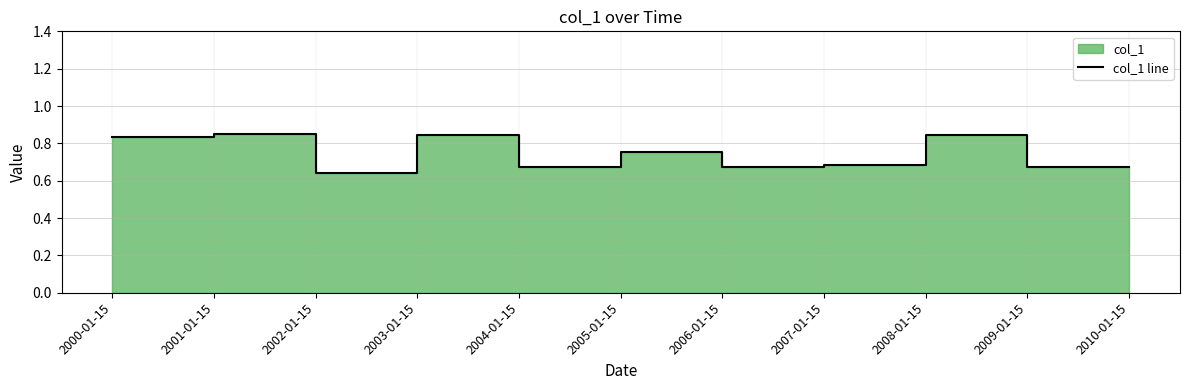

Rank the categories by value from highest to lowest.

2001-01-15, 2008-01-15, 2003-01-15, 2000-01-15, 2005-01-15, 2007-01-15, 2009-01-15, 2006-01-15, 2004-01-15, 2010-01-15, 2002-01-15